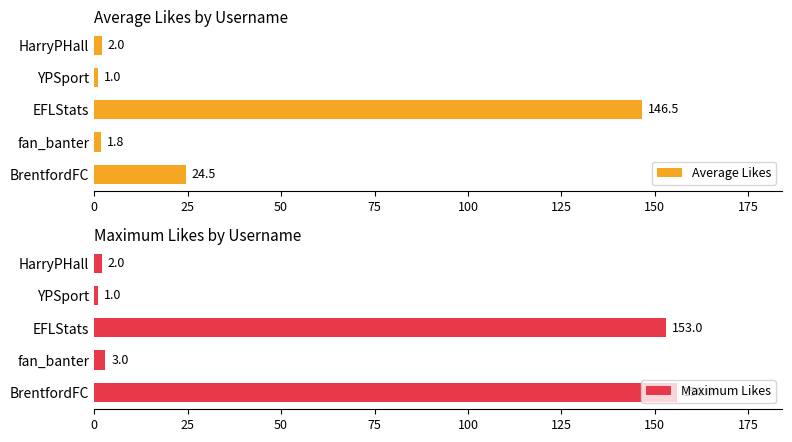

True or false: Average Likes has a value of 1.8 at fan_banter.

True